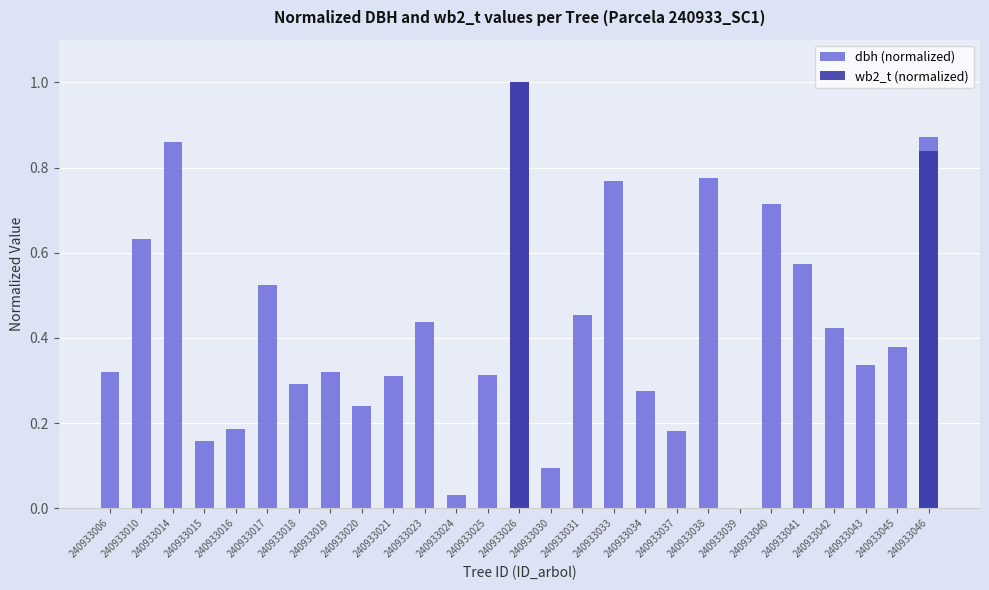

What is the average value of the dbh (normalized) series?

0.4